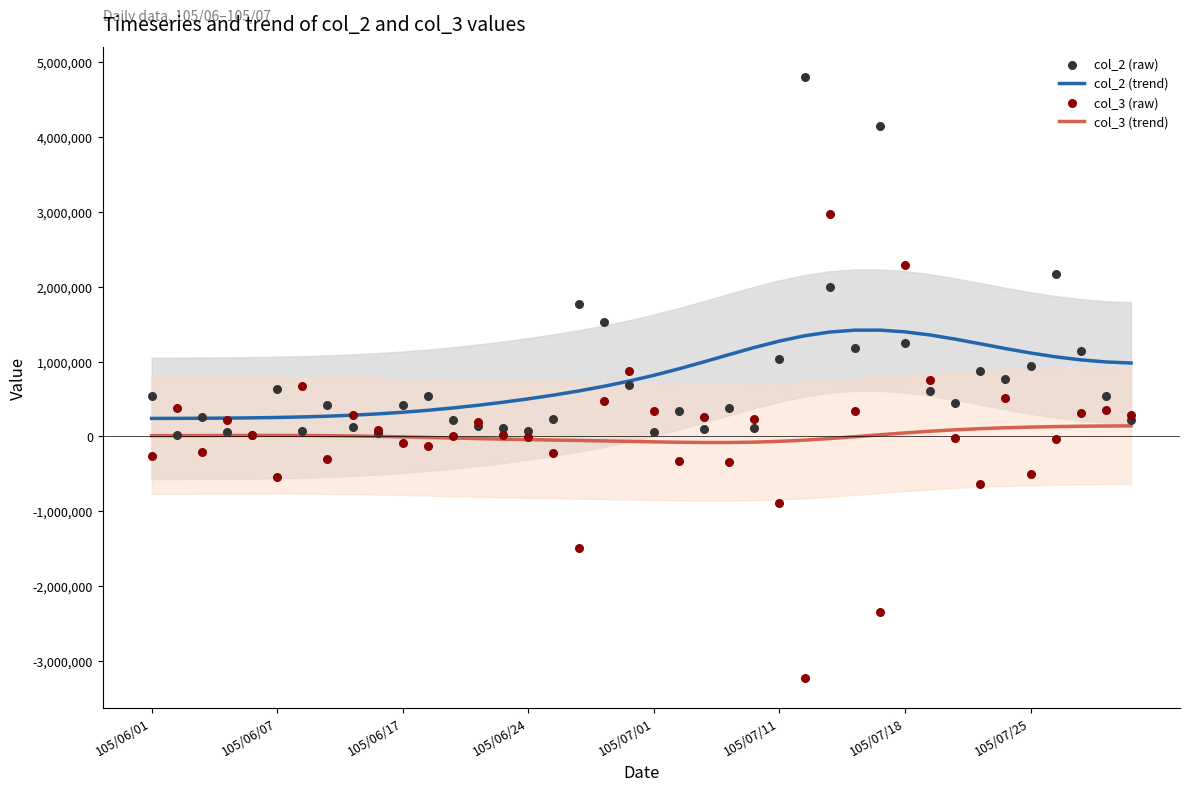

What is the total value across all series at 14?

550046.5